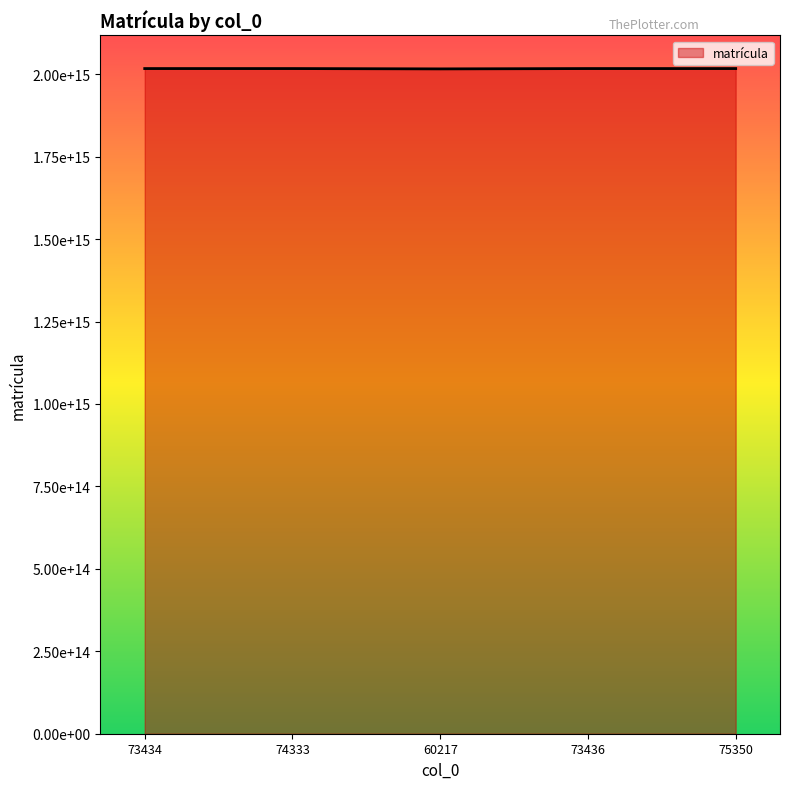

The chart shows a value of 2016101221230090 at 60217. True or false?

True